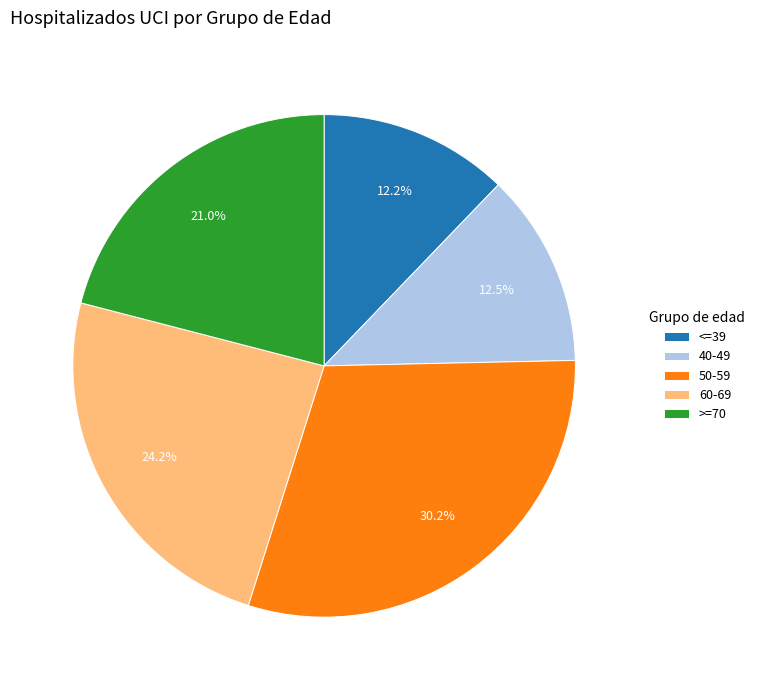

Combined, do 40-49 and >=70 account for over 50%?

No